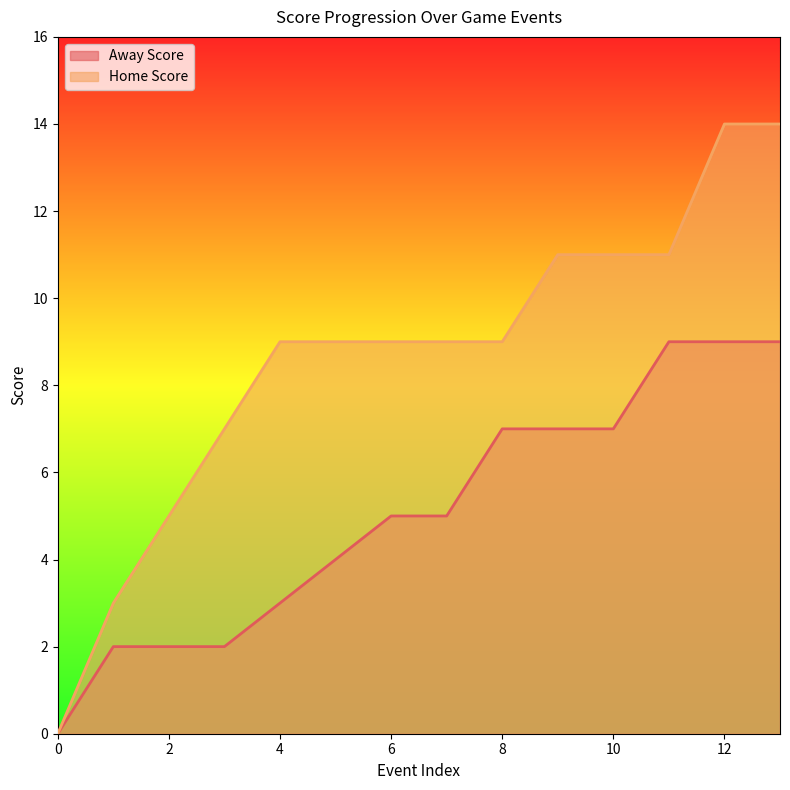

Rank the series at 0 from lowest to highest value.

Away Score, Home Score